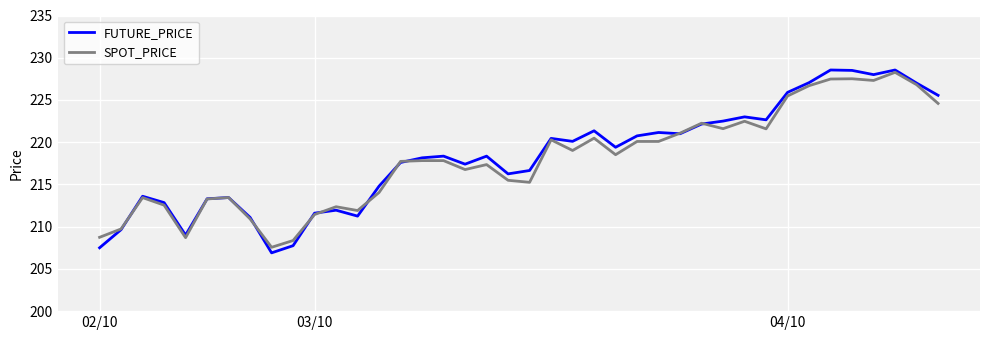

How many lines are shown in the chart?

2